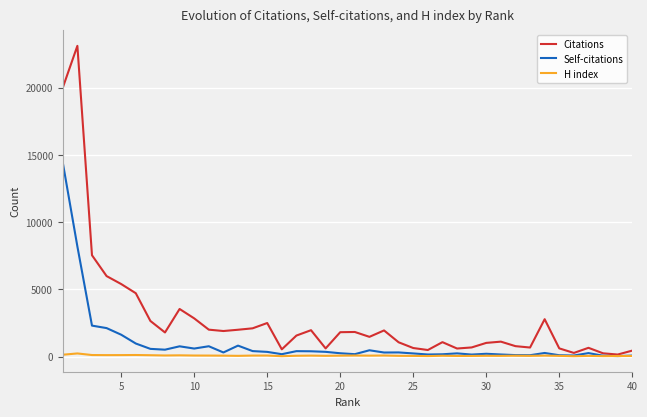

Which series has the largest total across all categories?

Citations